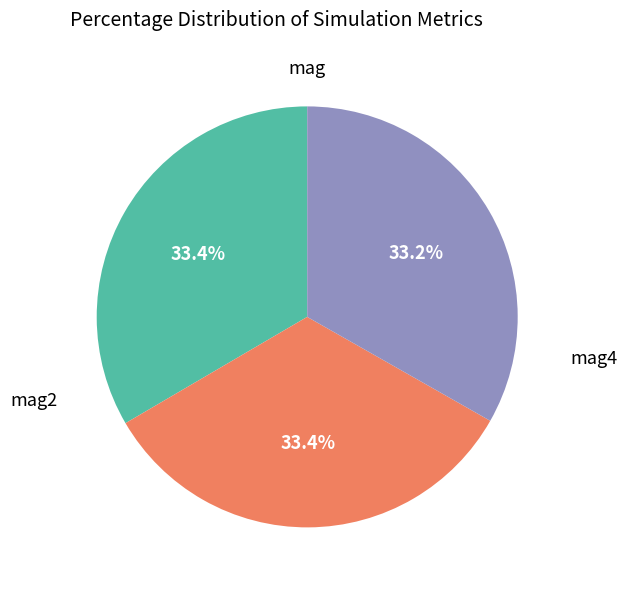

Is there any slice that represents more than half of the pie?

No